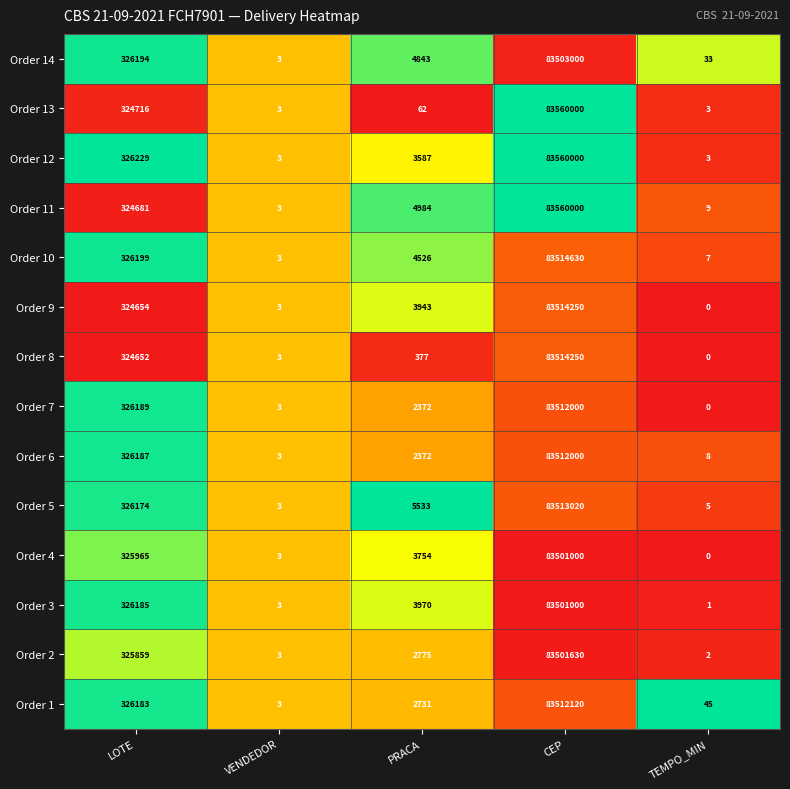

Count the number of data series in this chart.

14